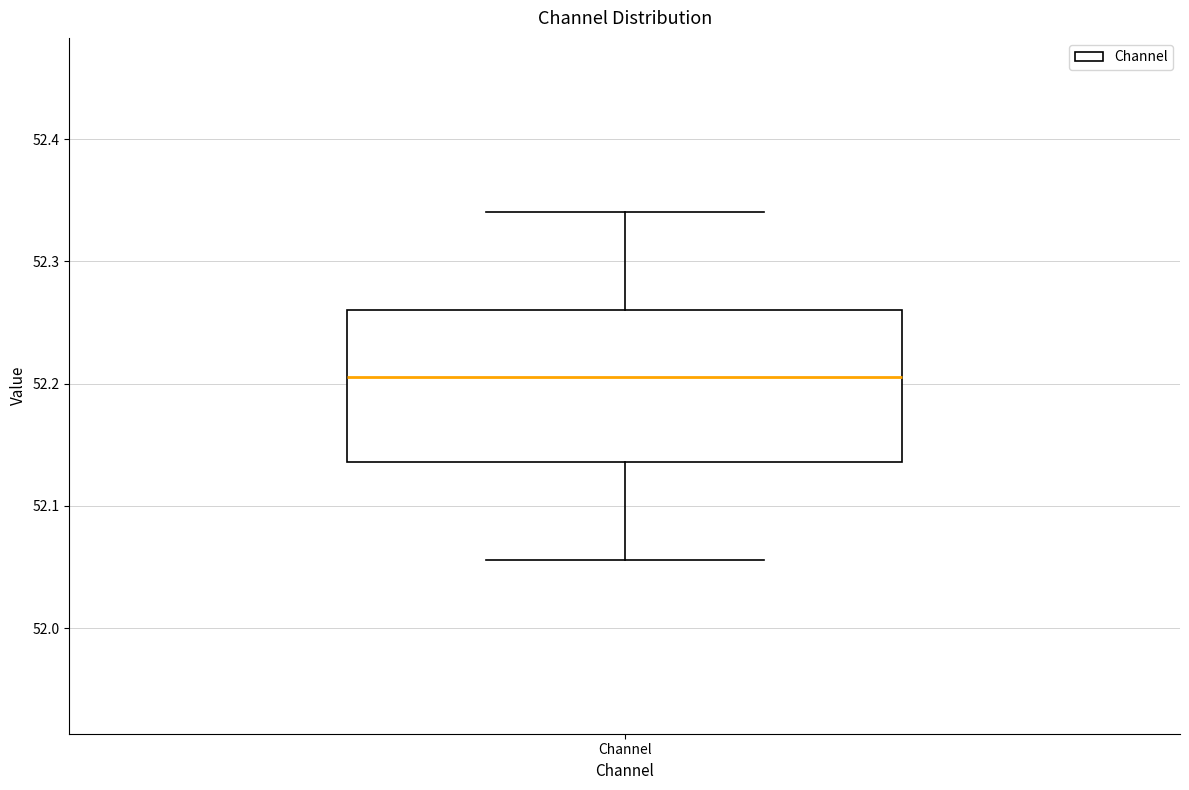

Where does the upper whisker of the box for Channel end on the y-axis? The values are not printed on the chart, so give them approximately, as read against the axis.

52.34